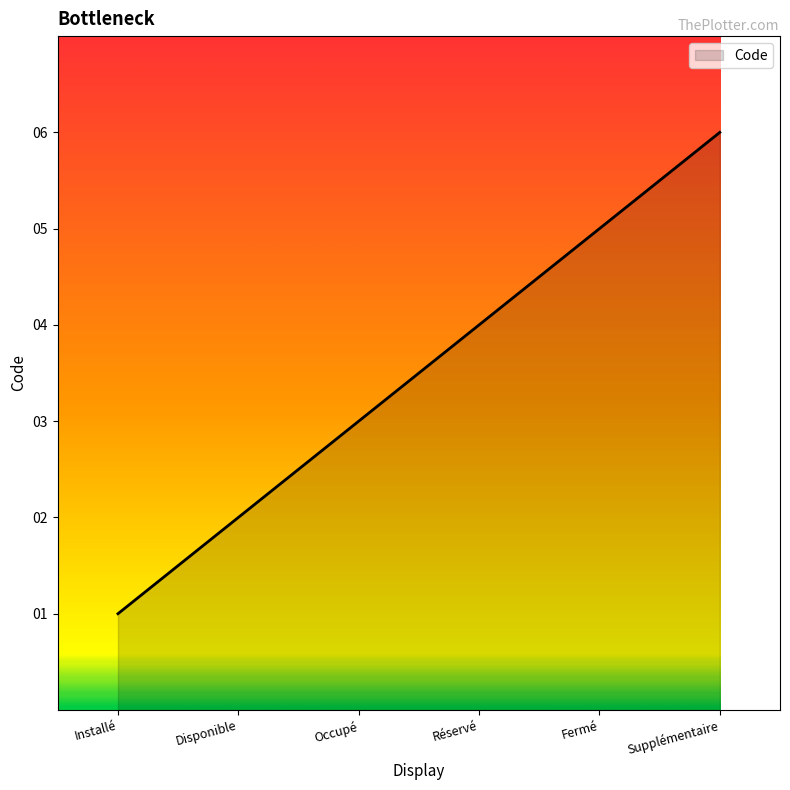

Reading left to right, transcribe all the data shown in this chart.

1	2	3	4	5	6